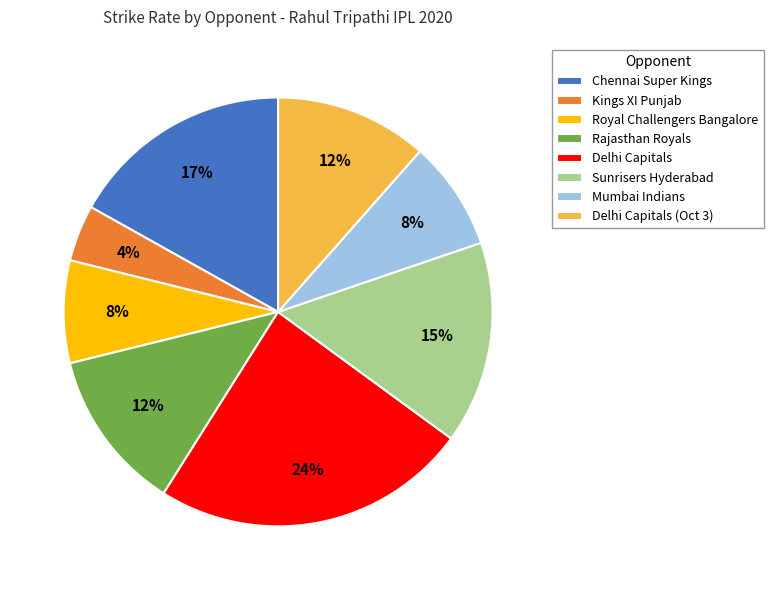

Does Mumbai Indians represent more than half of the total?

No